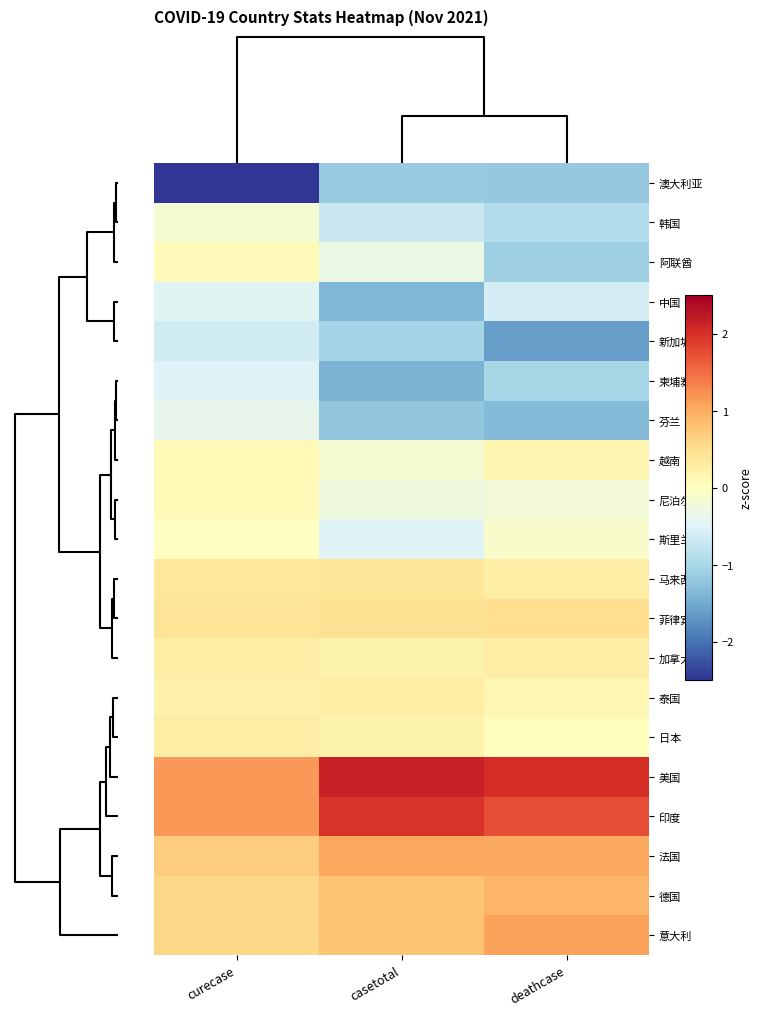

What is the minimum value shown in the chart?

-3.8